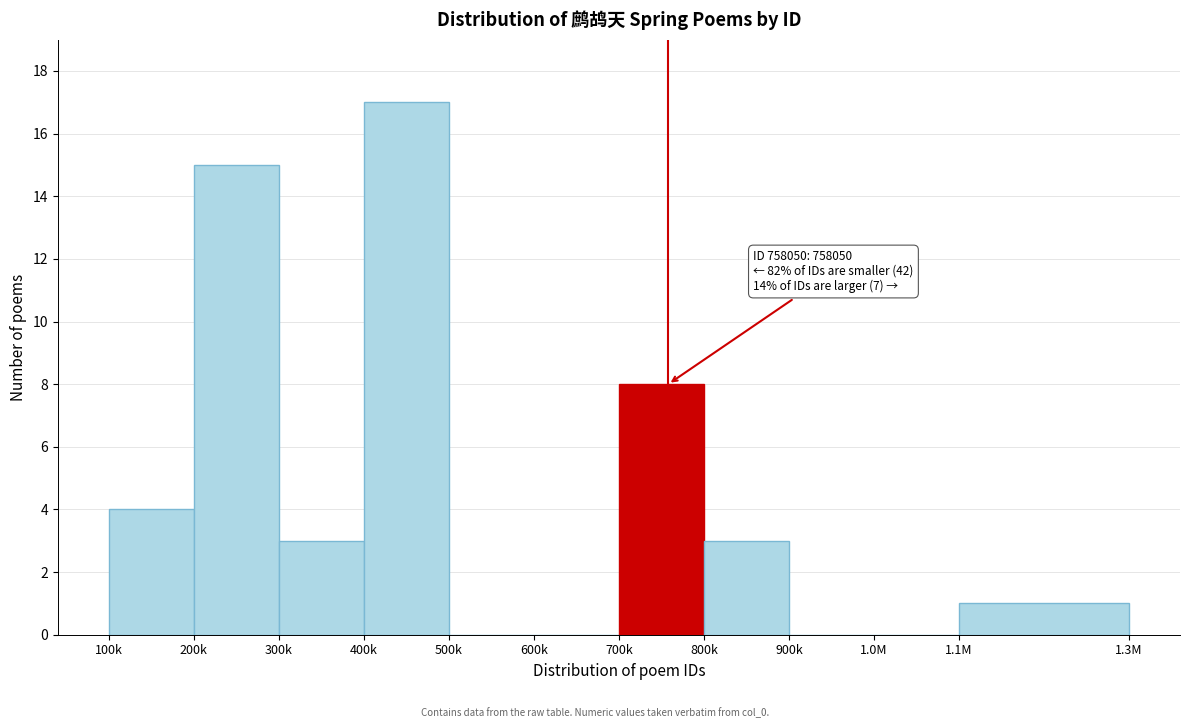

Reading left to right, what are all the values shown in this chart?

100k=4	200k=15	300k=3	400k=17	500k=0	600k=0	700k=8	800k=3	900k=0	1.0M=0	1.1M=1